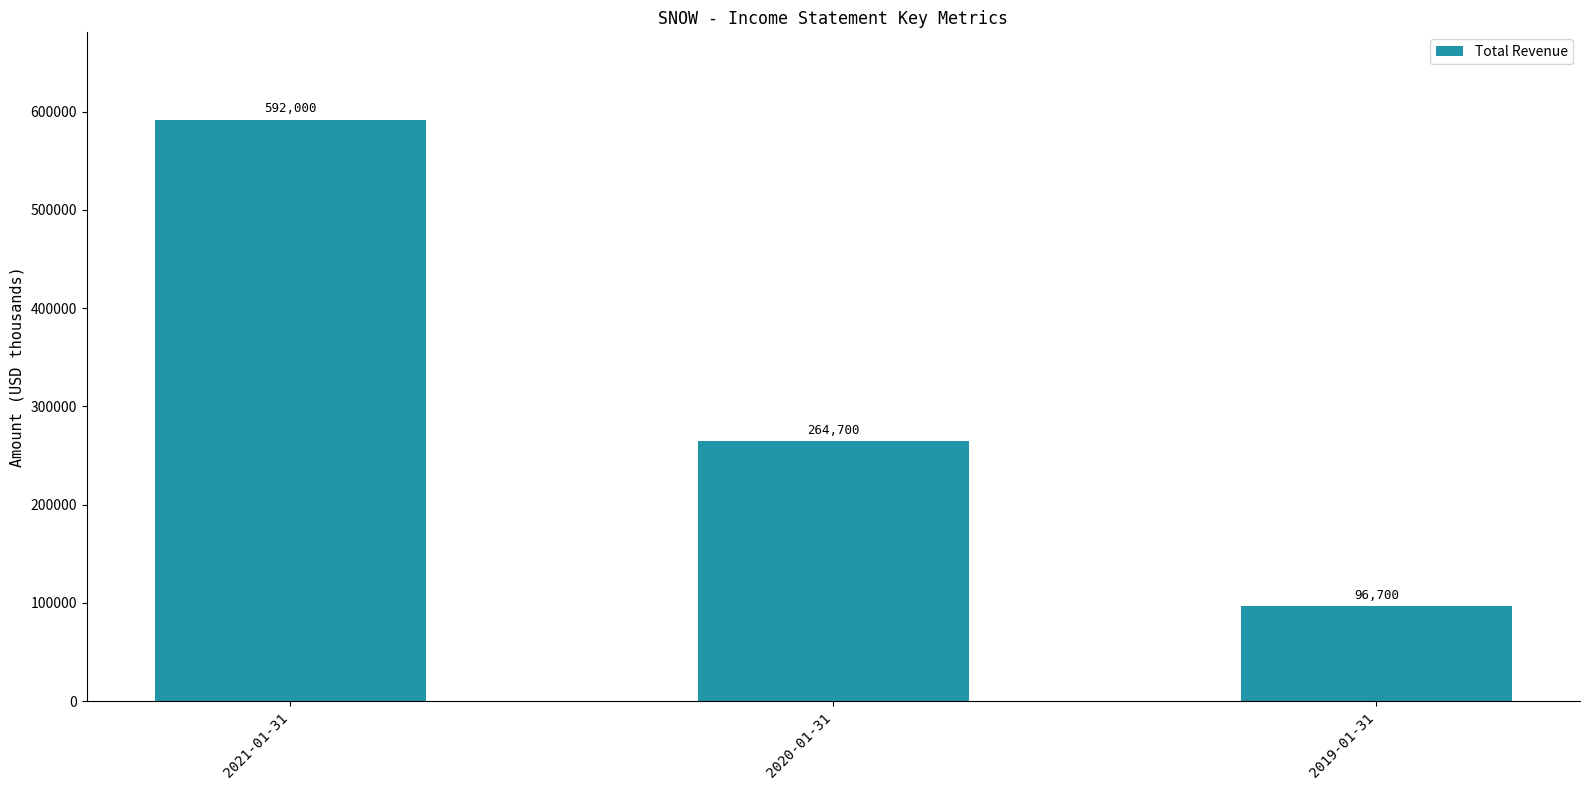

How many distinct data groups are displayed?

1